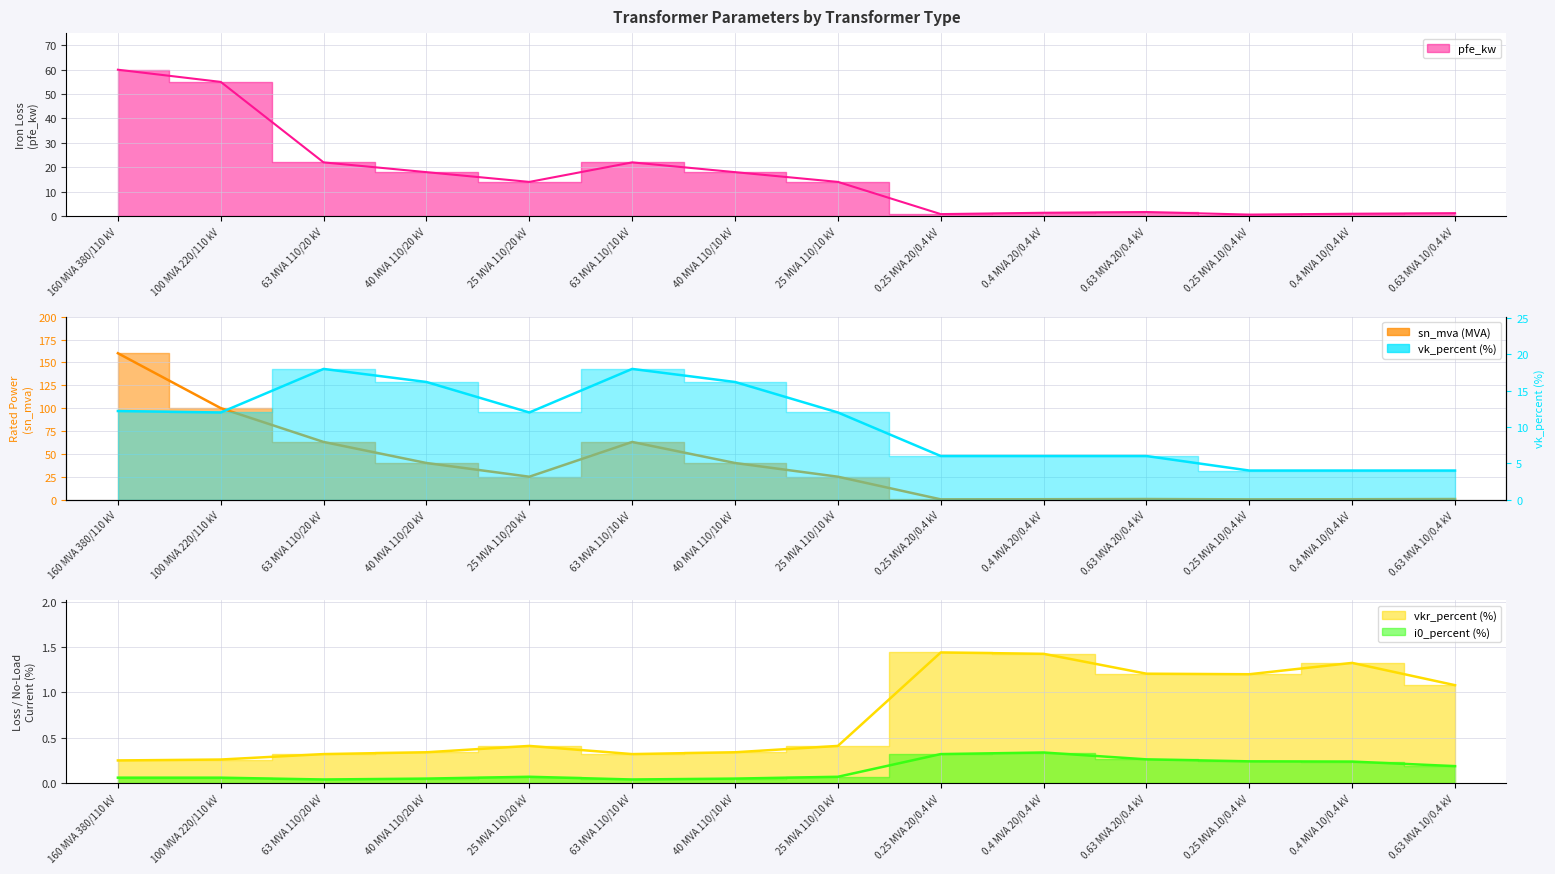

At which label is vkr_percent closest to 0?

160 MVA 380/110 kV